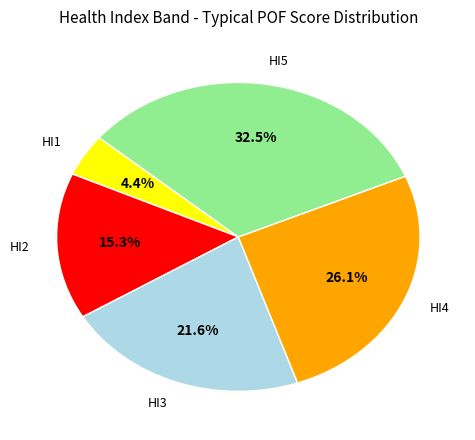

Is there a majority slice in this chart?

No